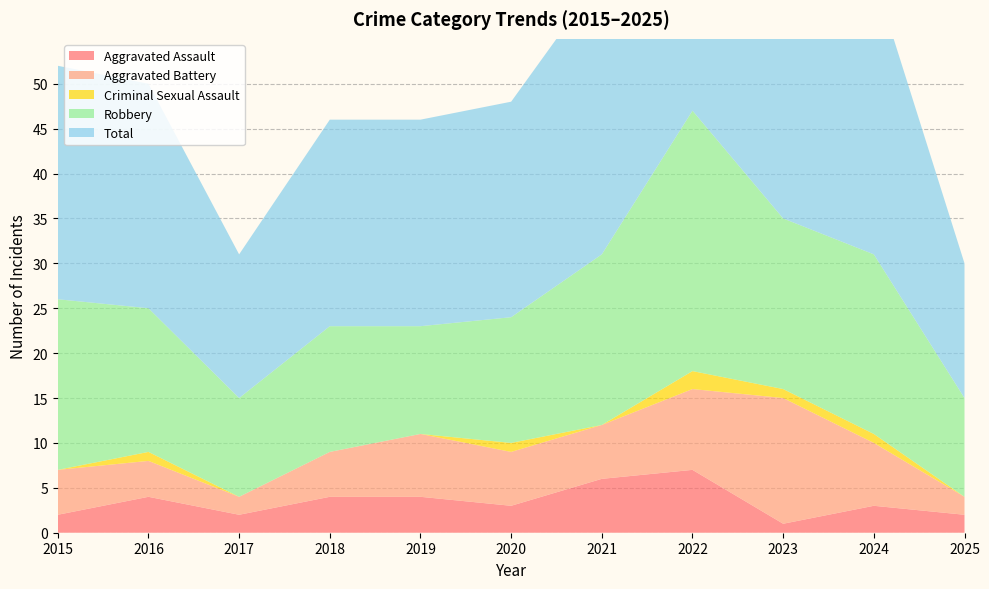

Reading left to right, extract all data points from this chart.

Aggravated Assault: 2015=2	2016=4	2017=2	2018=4	2019=4	2020=3	2021=6	2022=7	2023=1	2024=3	2025=2
Aggravated Battery: 2015=5	2016=4	2017=2	2018=5	2019=7	2020=6	2021=6	2022=9	2023=14	2024=7	2025=2
Criminal Sexual Assault: 2015=0	2016=1	2017=0	2018=0	2019=0	2020=1	2021=0	2022=2	2023=1	2024=1	2025=0
Robbery: 2015=19	2016=16	2017=11	2018=14	2019=12	2020=14	2021=19	2022=29	2023=19	2024=20	2025=11
Total: 2015=26	2016=25	2017=16	2018=23	2019=23	2020=24	2021=31	2022=47	2023=35	2024=31	2025=15